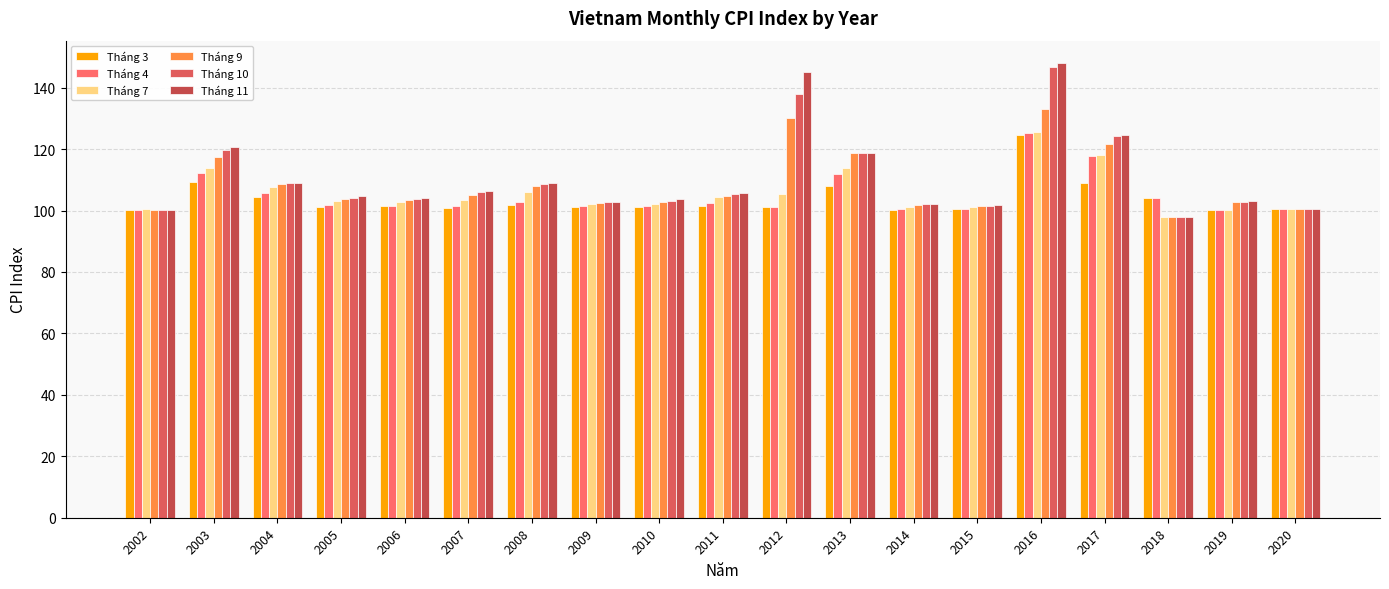

List the labels in order of Tháng 9 value, smallest first.

2018, 2002, 2020, 2015, 2014, 2009, 2010, 2019, 2006, 2005, 2011, 2007, 2008, 2004, 2003, 2013, 2017, 2012, 2016